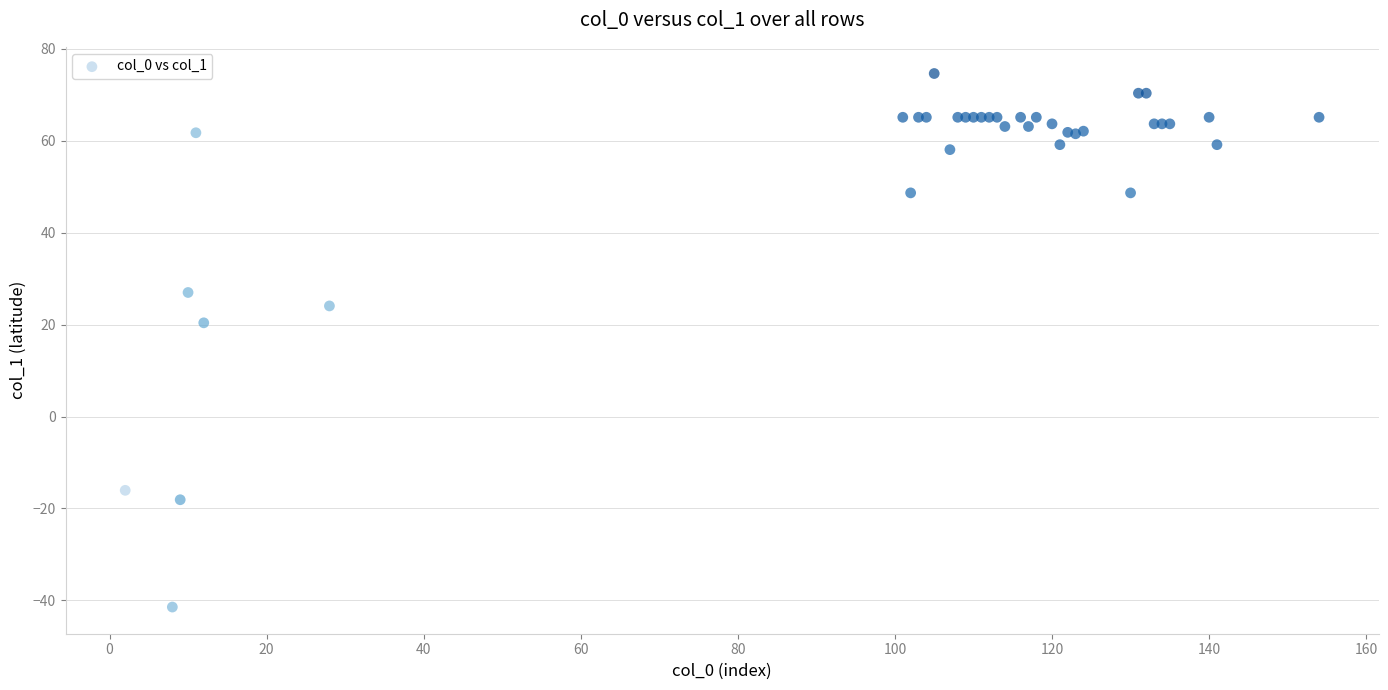

What Y value in the scatter plot is closest to 16?

20.4